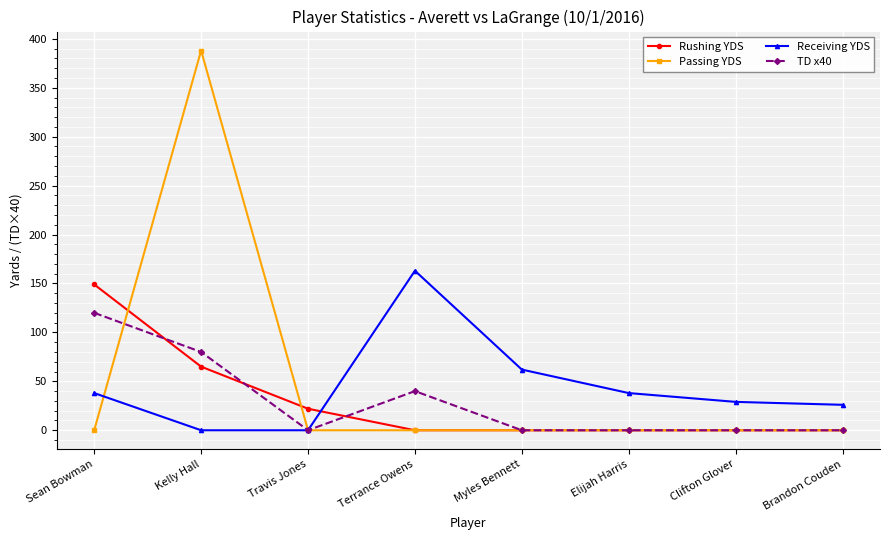

What is the total value across all series at Brandon Couden?

26